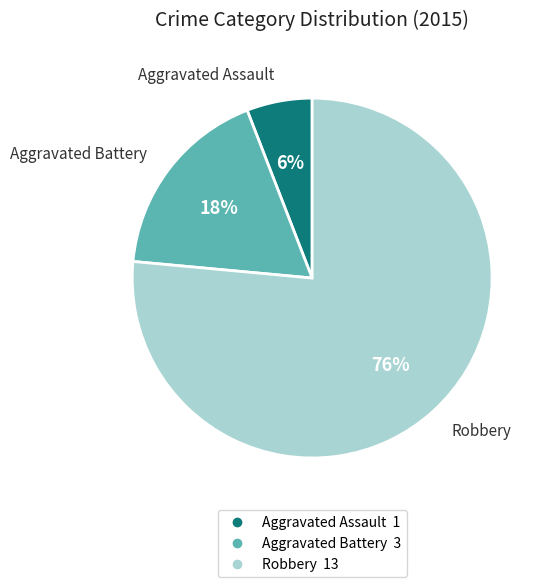

Between Aggravated Assault and Aggravated Battery, which is larger?

Aggravated Battery